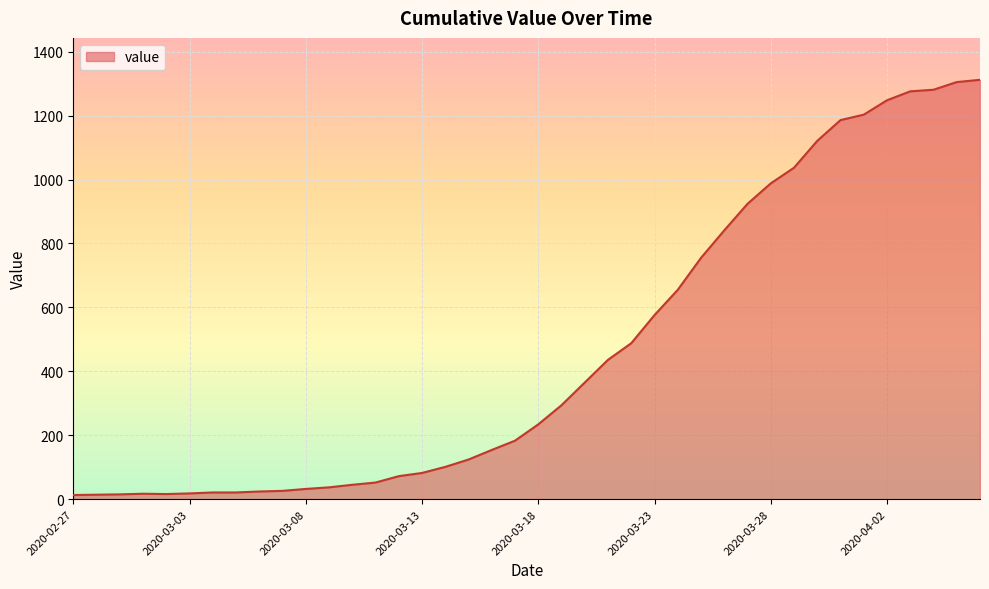

How many lines are shown in the chart?

1